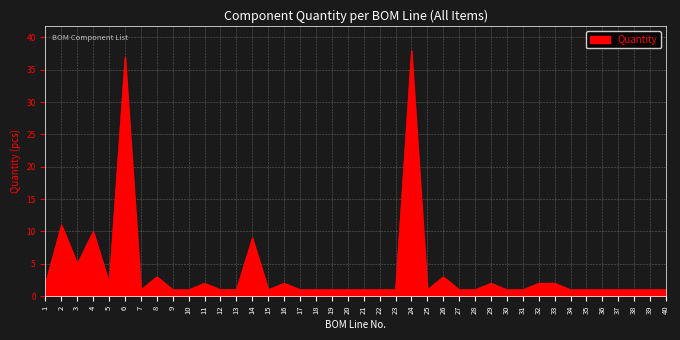

What is the change in value from 2 to 20?

-10